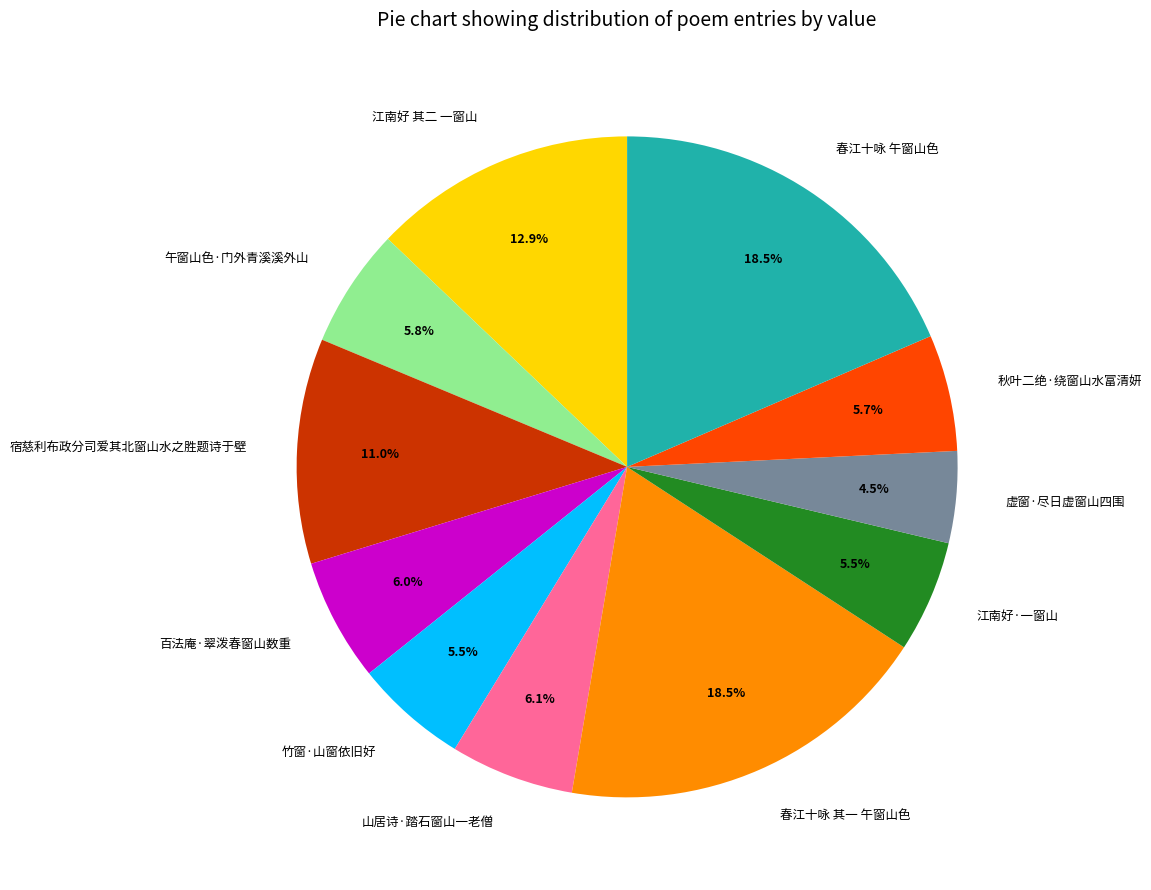

To the nearest percent, what is the difference between the largest and smallest slice percentages?

14%